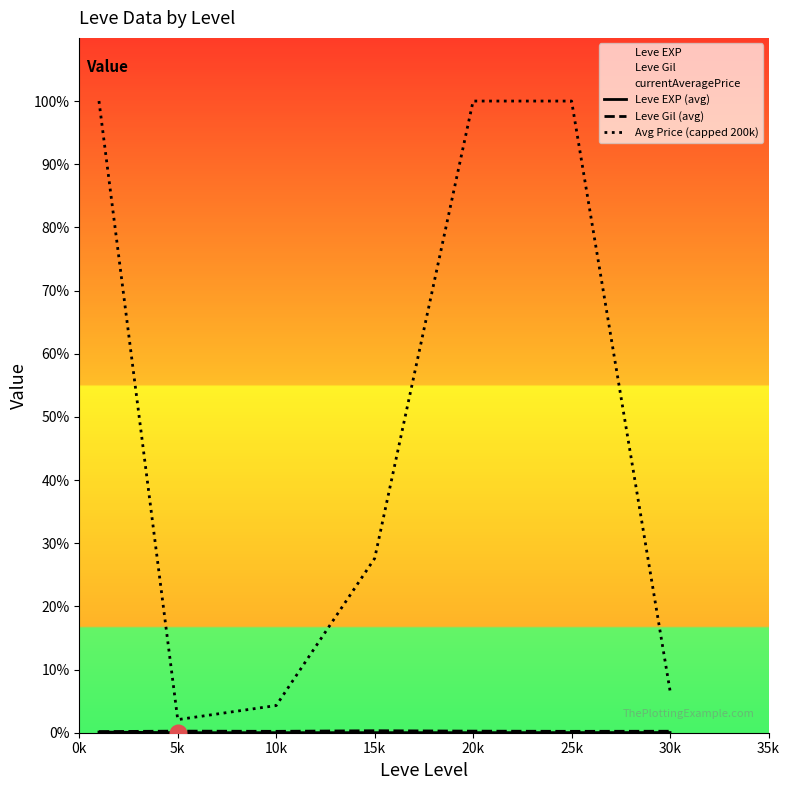

True or false: Avg Price (capped 200k) has more than 0 interior local peaks.

False